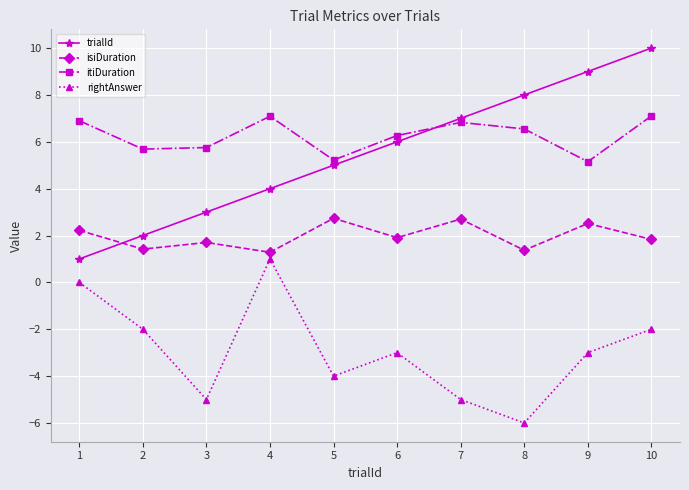

At which category is the sum across all series the highest?

10